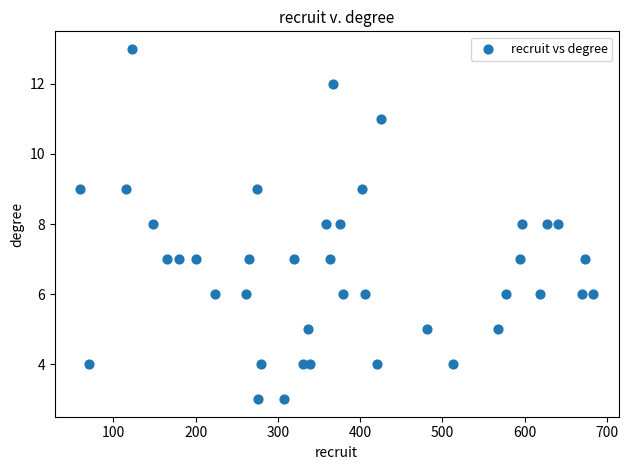

What is the range of X values (max minus min)?

623